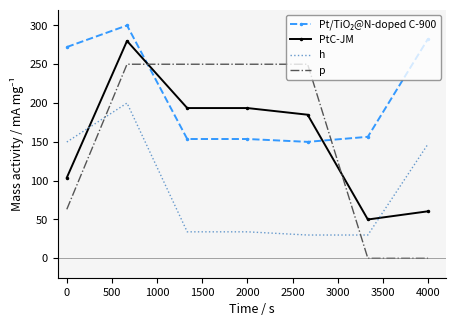

How many intersections are there between p and h?

2